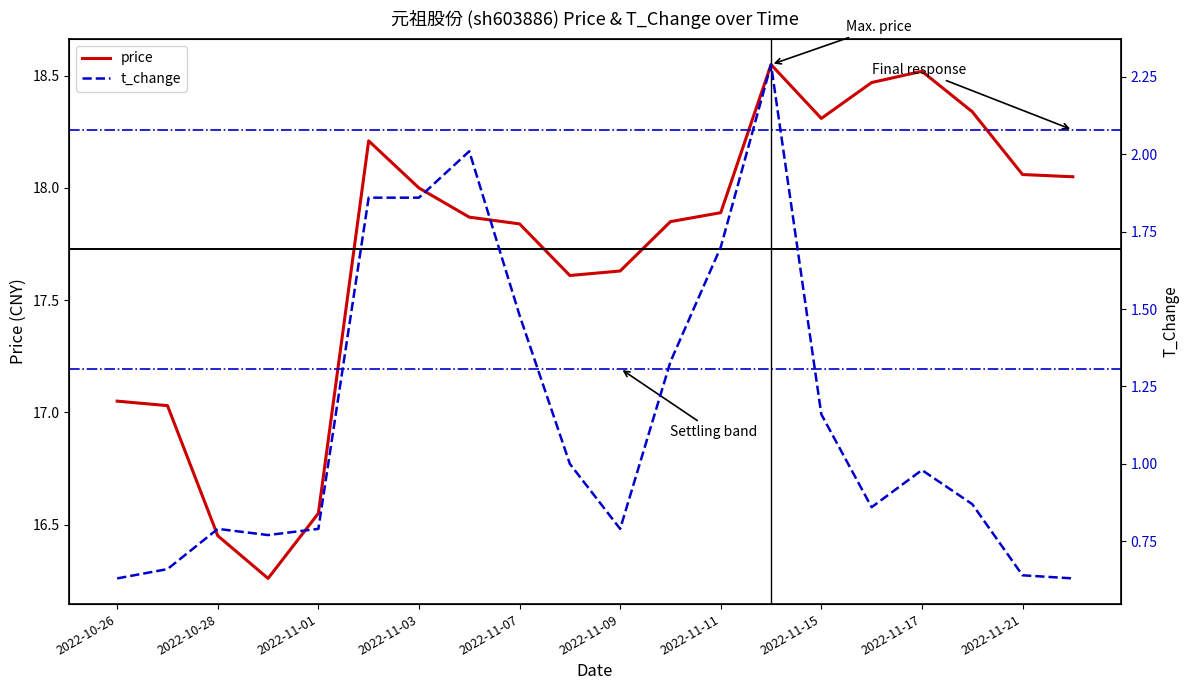

True or false: price and t_change intersect in this chart.

False